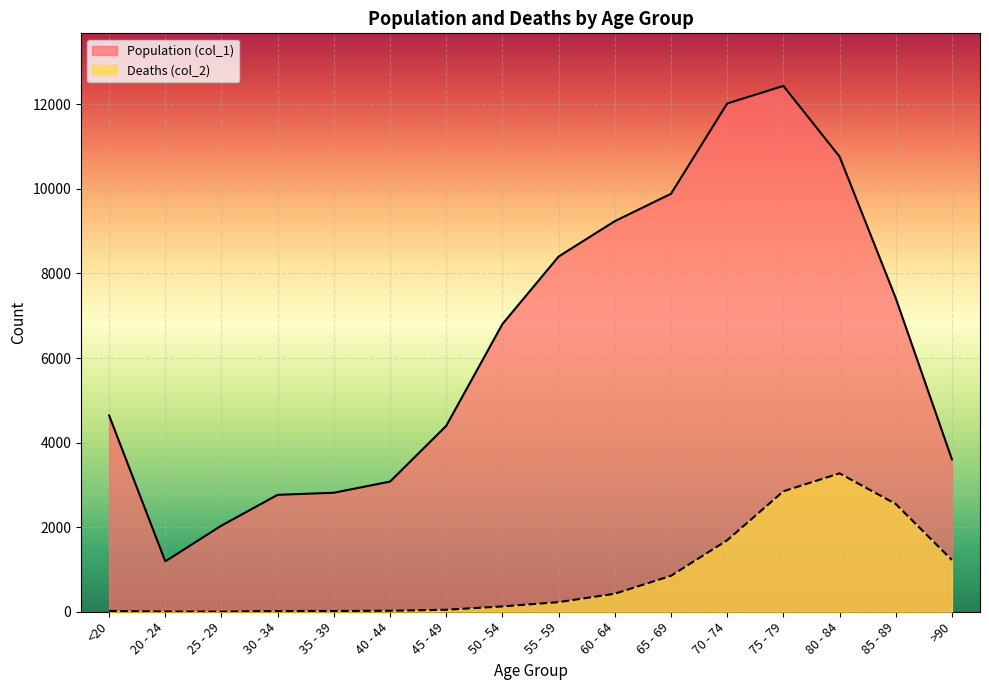

Reading right to left, transcribe all the data shown in this chart.

Population (col_1): 3604	7417	10764	12434	12018	9883	9236	8400	6803	4396	3078	2814	2765	2038	1191	4641
Deaths (col_2): 1224	2548	3273	2848	1690	850	426	227	126	47	24	18	17	3	4	18